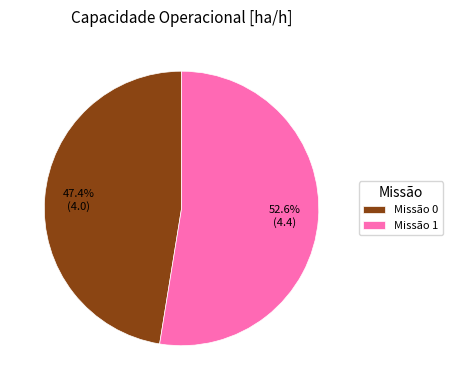

What is the largest slice in the pie chart?

Missão 1